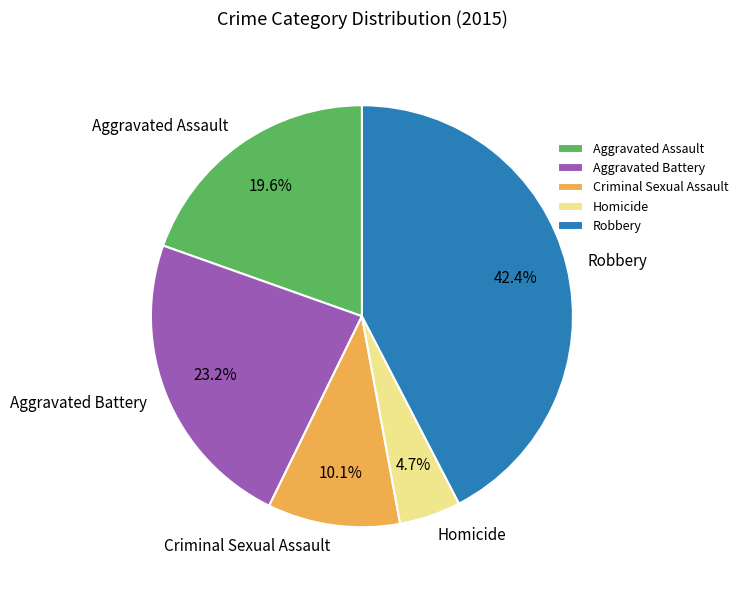

Combined, what portion of the pie is Robbery and Aggravated Assault?

62.0%